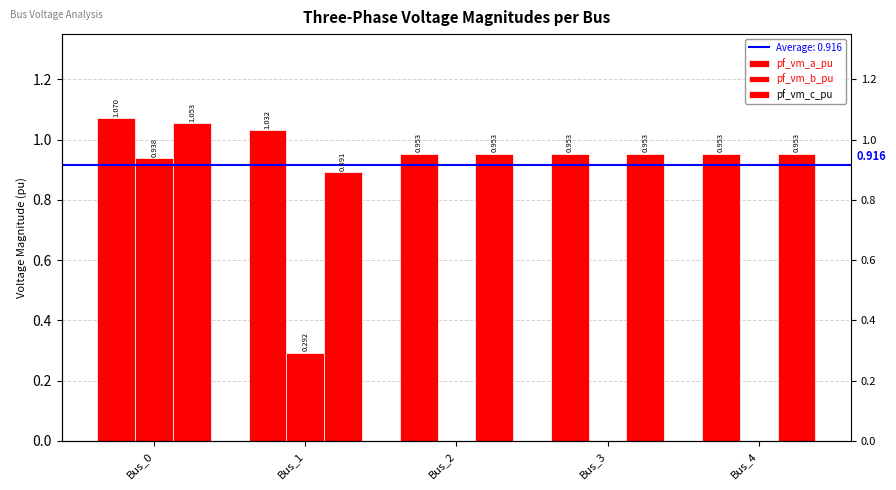

How many categories are shown in the chart?

5